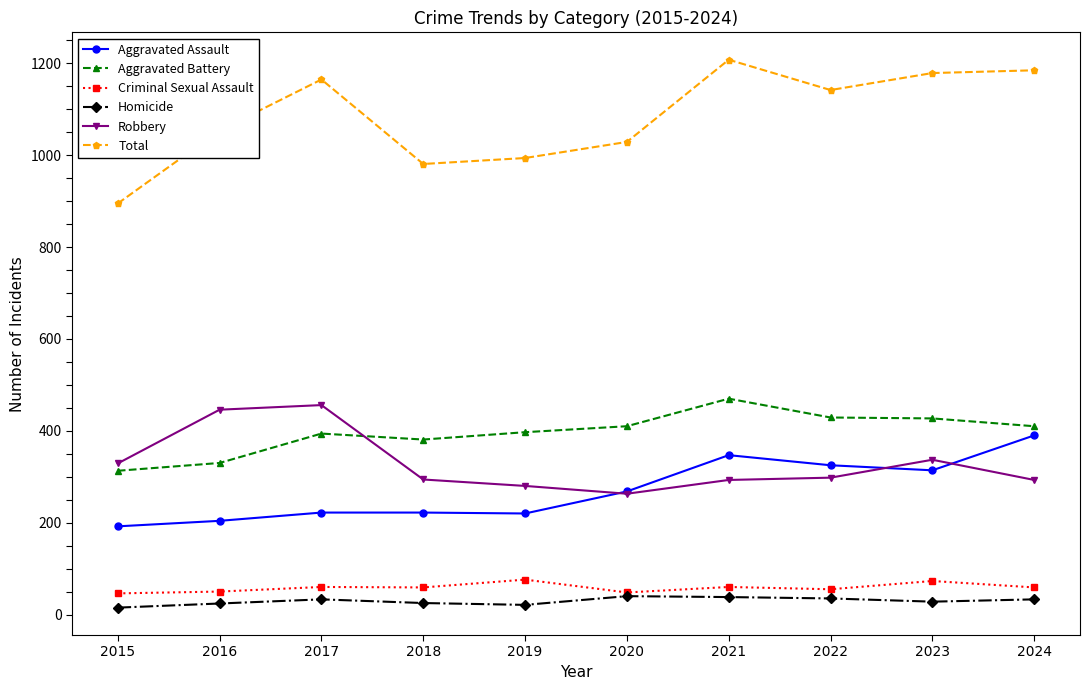

Is the value of Aggravated Assault at 2020 greater than the value of Aggravated Battery at 2017?

No